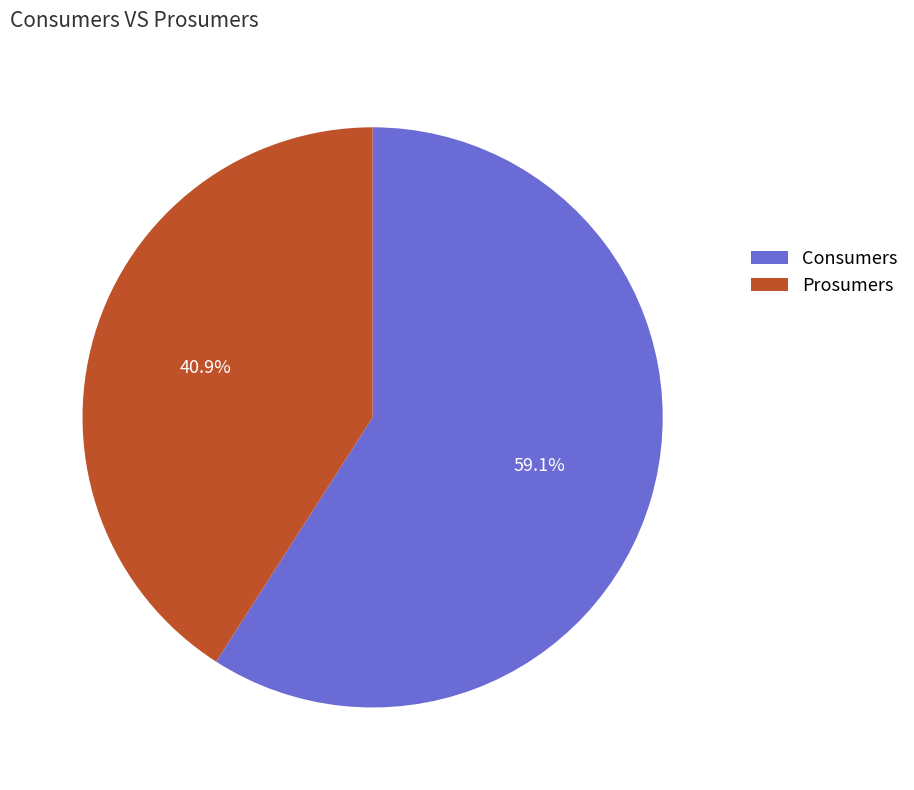

How many segments does this pie chart have?

2